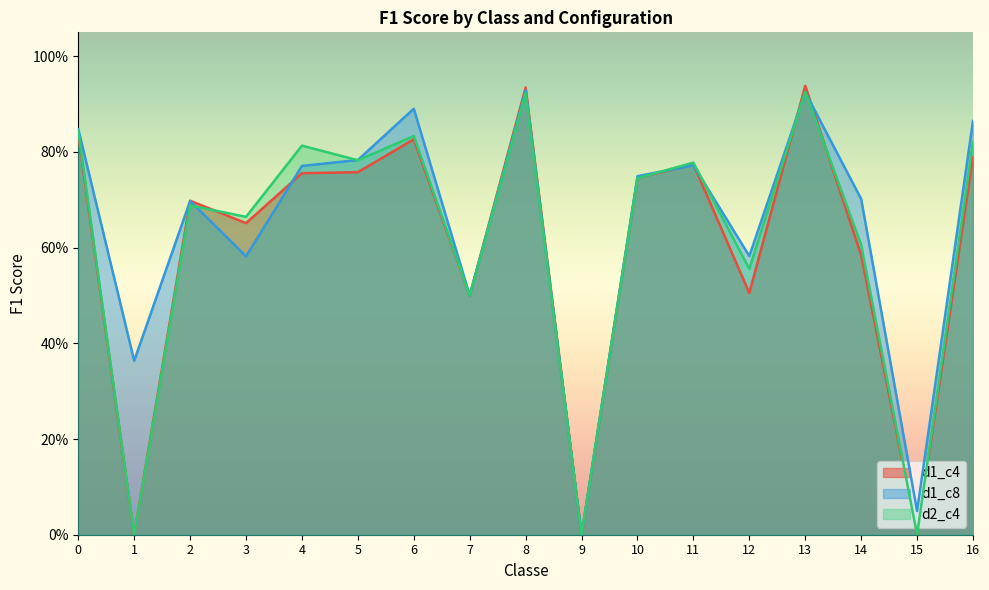

Rank the categories by d2_c4 value from lowest to highest.

1, 9, 15, 7, 12, 14, 3, 2, 10, 11, 5, 4, 16, 6, 0, 8, 13